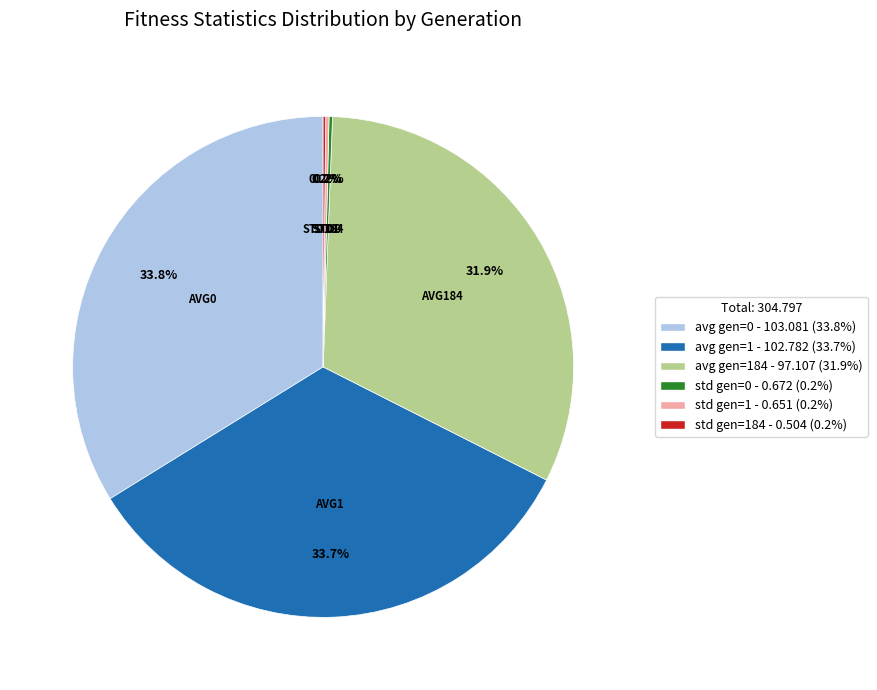

Is there a majority slice in this chart?

No